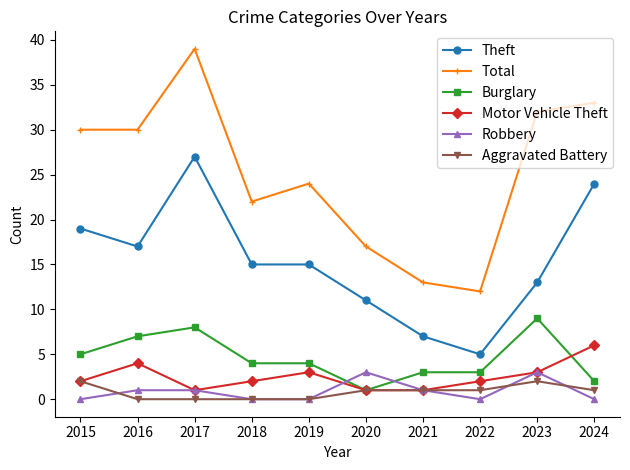

Reading left to right, list all the values displayed in this chart.

Theft: 19	17	27	15	15	11	7	5	13	24
Total: 30	30	39	22	24	17	13	12	32	33
Burglary: 5	7	8	4	4	1	3	3	9	2
Motor Vehicle Theft: 2	4	1	2	3	1	1	2	3	6
Robbery: 0	1	1	0	0	3	1	0	3	0
Aggravated Battery: 2	0	0	0	0	1	1	1	2	1